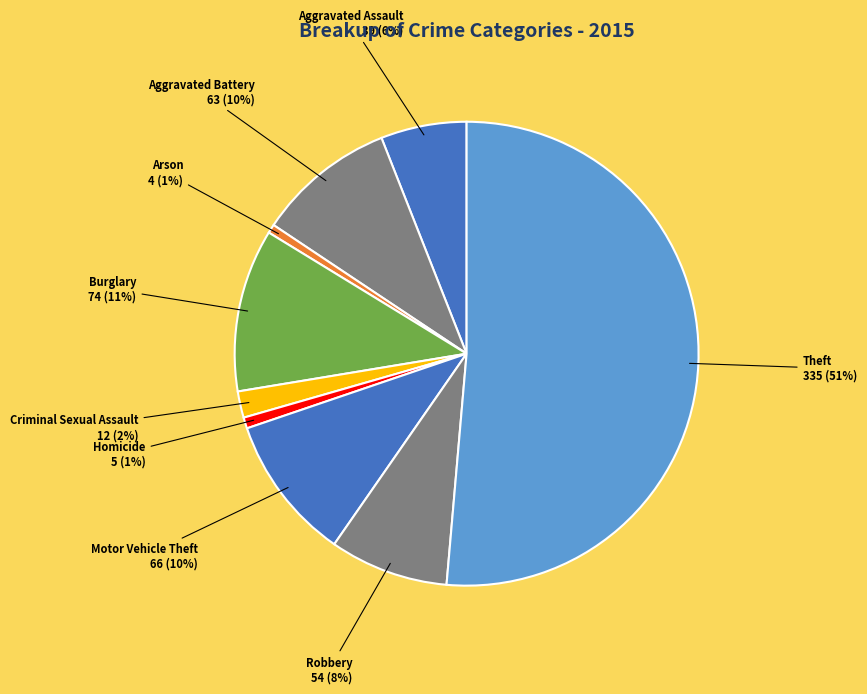

True or false: Aggravated Battery accounts for 1% of the total.

False